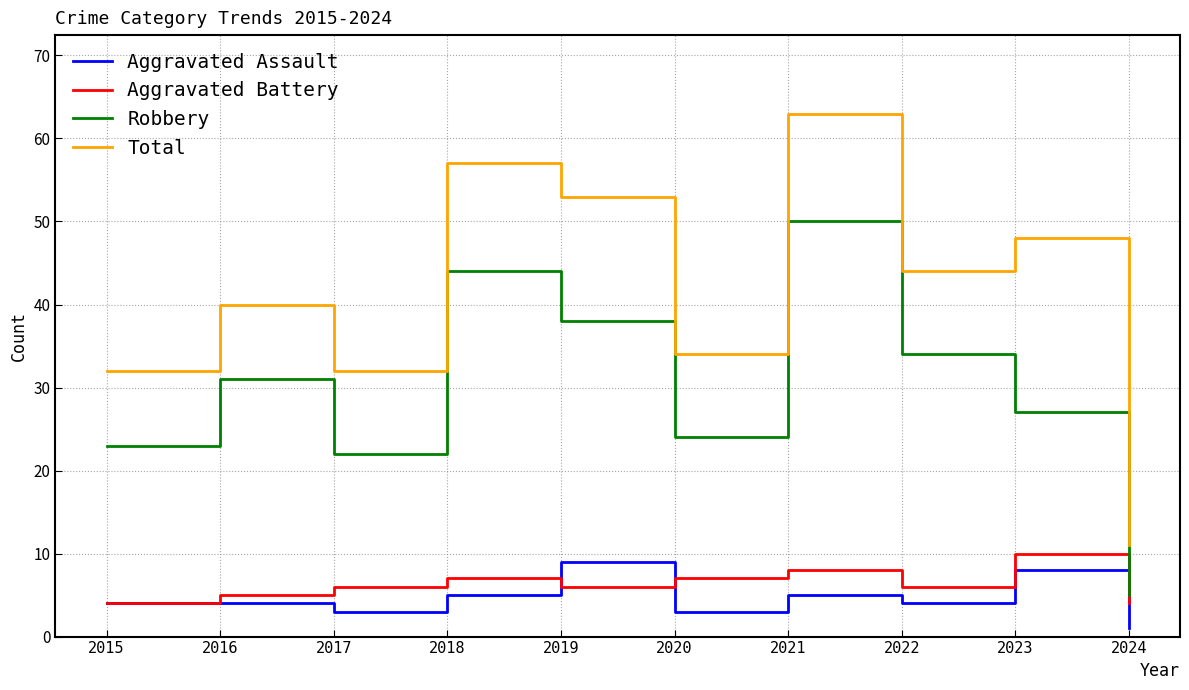

True or false: Total and Aggravated Battery intersect in this chart.

False